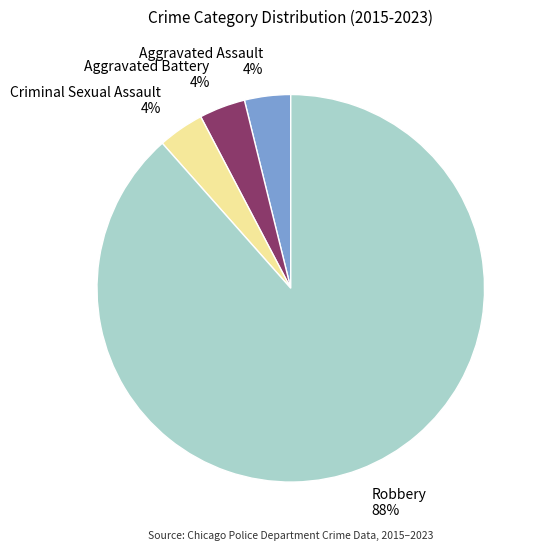

Is there any slice that represents more than half of the pie?

Yes